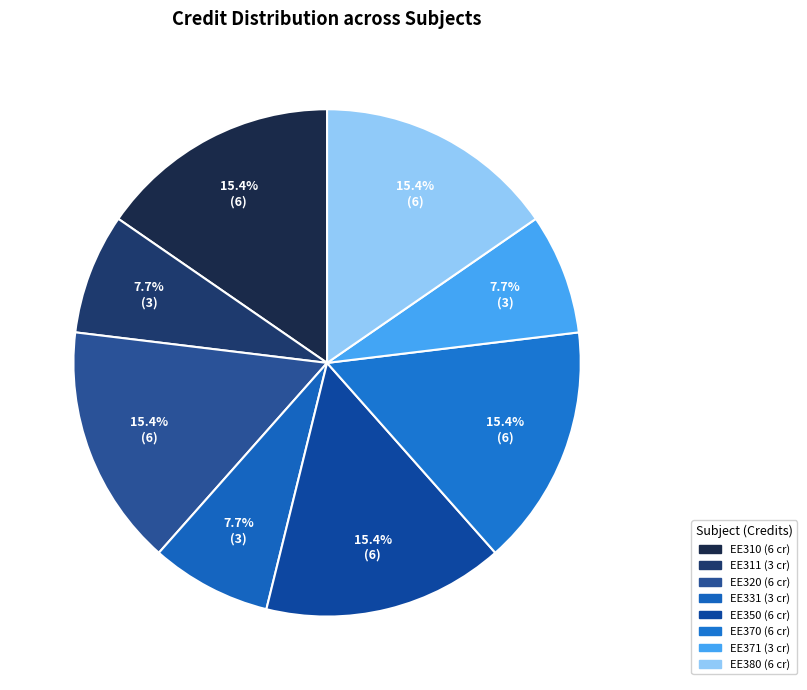

What percentage is the EE370 slice, to the nearest percent?

15%